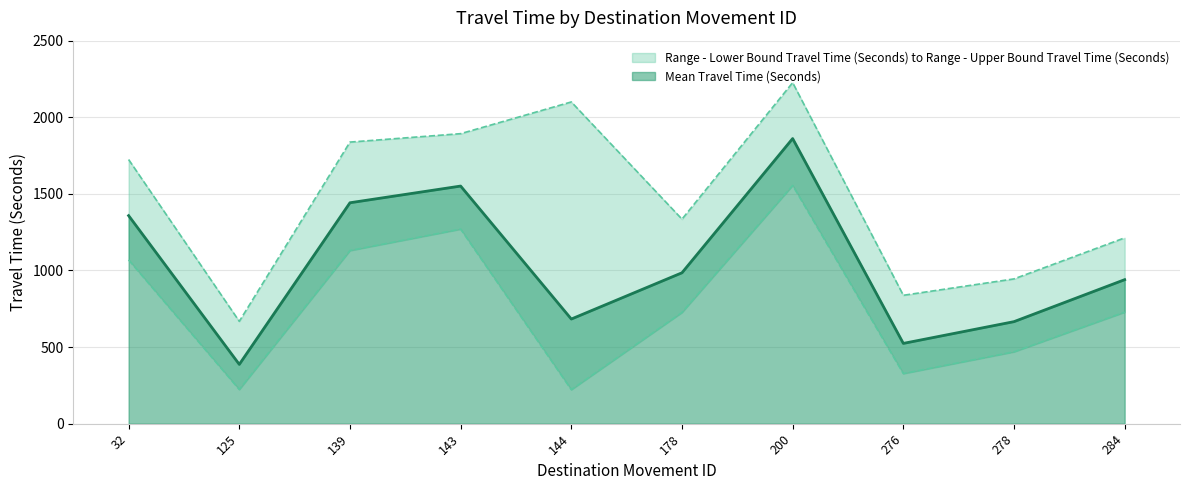

List the labels in order of Range - Upper Bound Travel Time (Seconds) value, smallest first.

125, 276, 278, 284, 178, 32, 139, 143, 144, 200